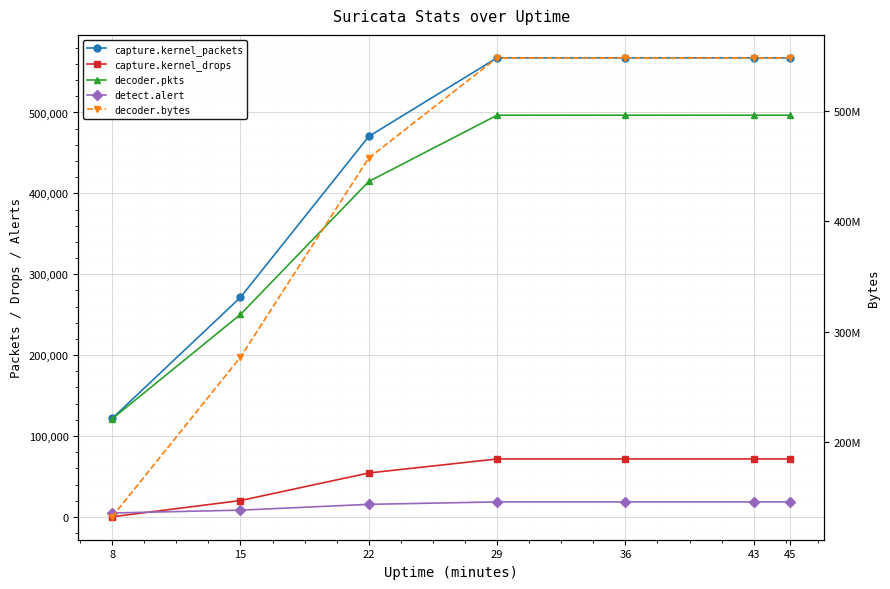

Reading right to left, list all the values displayed in this chart.

capture.kernel_packets: 567555	567555	567555	567555	470371	271436	121714
capture.kernel_drops: 71590	71590	71590	71590	54258	20155	108
decoder.pkts: 496602	496602	496602	496602	414674	250292	121191
detect.alert: 18472	18472	18472	18472	15478	8303	4782
decoder.bytes: 548016288	548016288	548016288	548016288	457276293	276897961	132262898